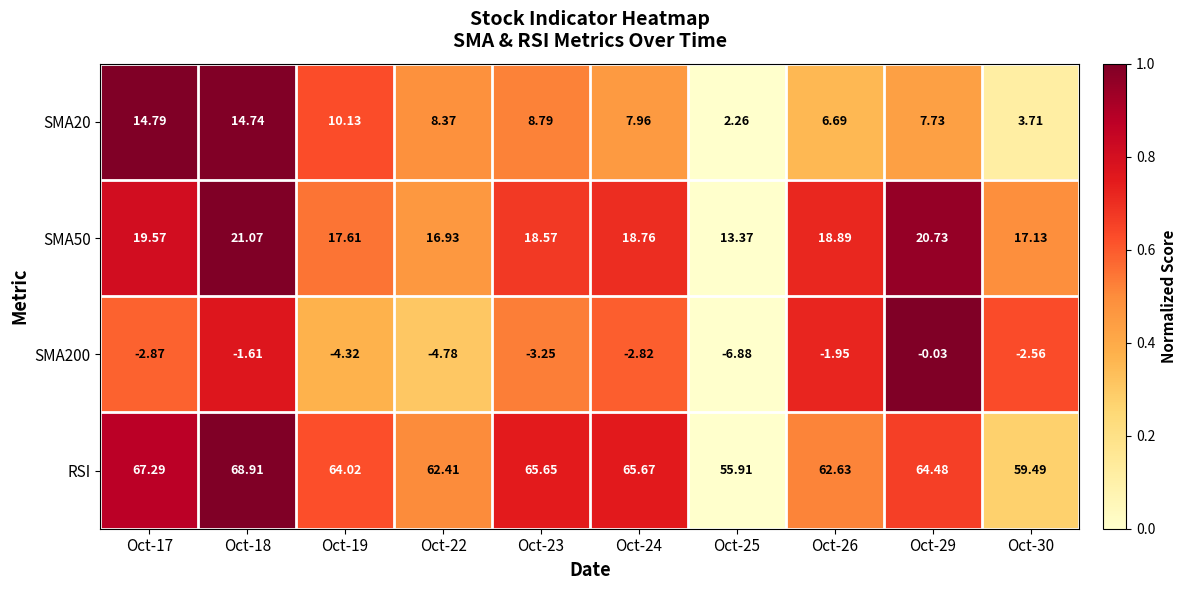

Which series has the widest spread of values?

RSI